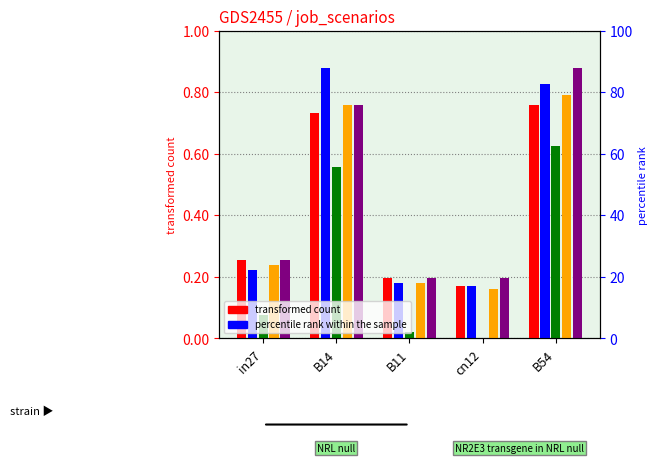

What is the difference between the job119_scenario1_228 values at B54 and cn12?

0.6